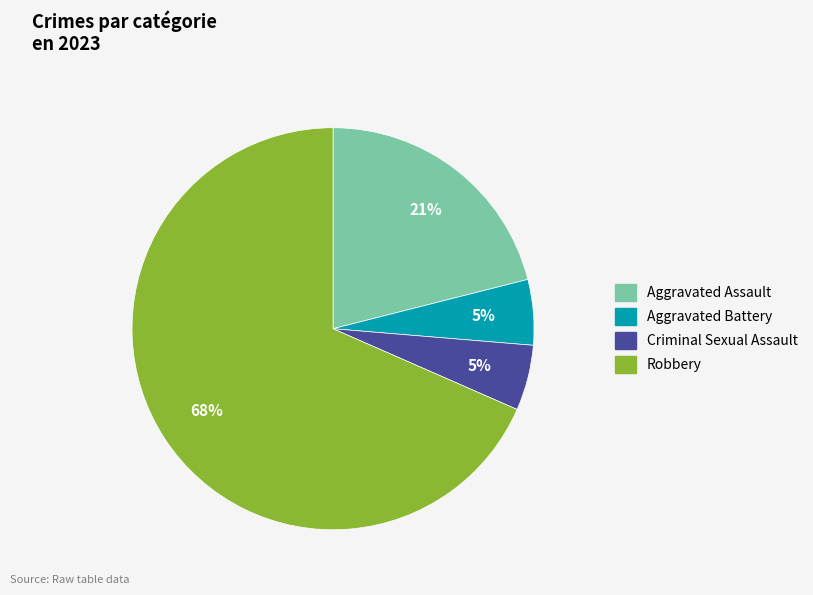

Combined, do Aggravated Battery and Criminal Sexual Assault account for over 50%?

No